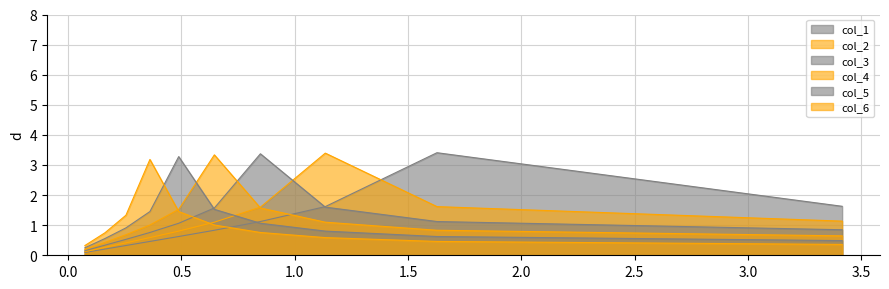

What is the approximate value of col_6 at 0.6452224239586231?

1.0